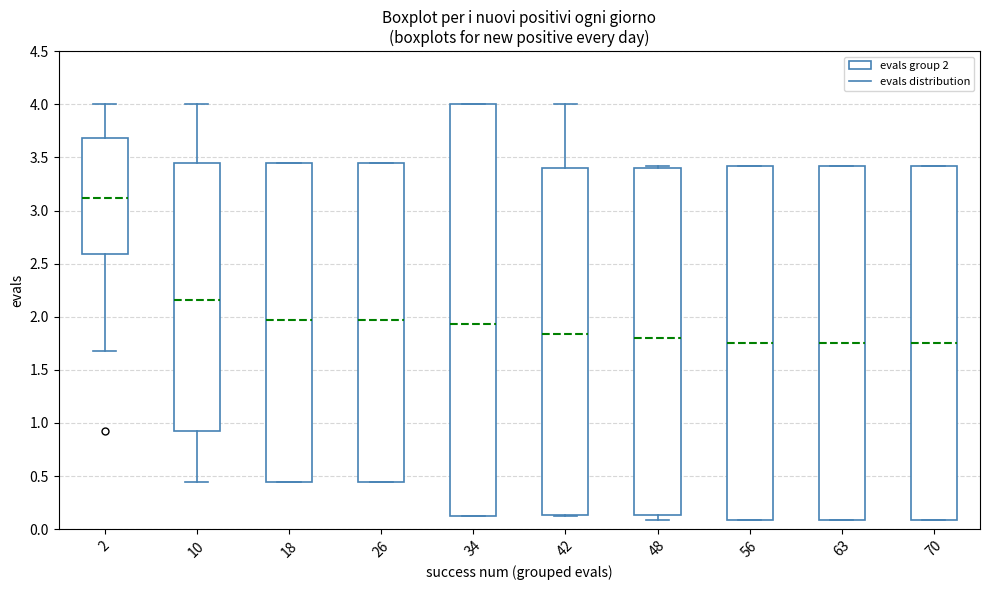

Reading left to right, read every box against the y-axis: the position of its median line, the range the box covers, and the ends of its whiskers. The values are not printed on the chart, so give them approximately, as read against the axis.

2: median 3.10, box 2.60 to 3.70, whiskers 1.70 to 4.00
10: median 2.15, box 0.90 to 3.45, whiskers 0.45 to 4.00
18: median 1.95, box 0.45 to 3.45, whiskers 0.45 to 3.45
26: median 1.95, box 0.45 to 3.45, whiskers 0.45 to 3.45
34: median 1.95, box 0.10 to 4.00, whiskers 0.10 to 4.00
42: median 1.85, box 0.15 to 3.40, whiskers 0.10 to 4.00
48: median 1.80, box 0.15 to 3.40, whiskers 0.10 to 3.40 (just above the box's upper edge)
56: median 1.75, box 0.10 to 3.40, whiskers 0.10 to 3.40
63: median 1.75, box 0.10 to 3.40, whiskers 0.10 to 3.40
70: median 1.75, box 0.10 to 3.40, whiskers 0.10 to 3.40